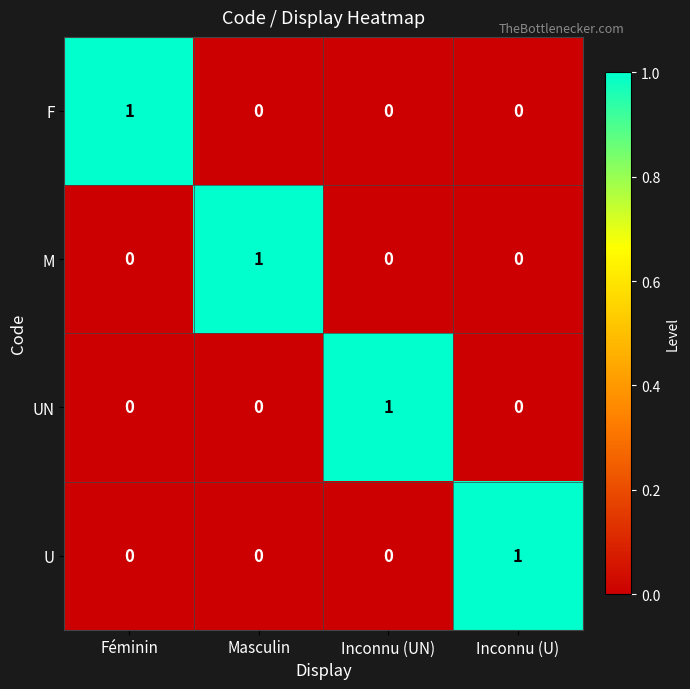

At which label does F reach its peak?

Féminin